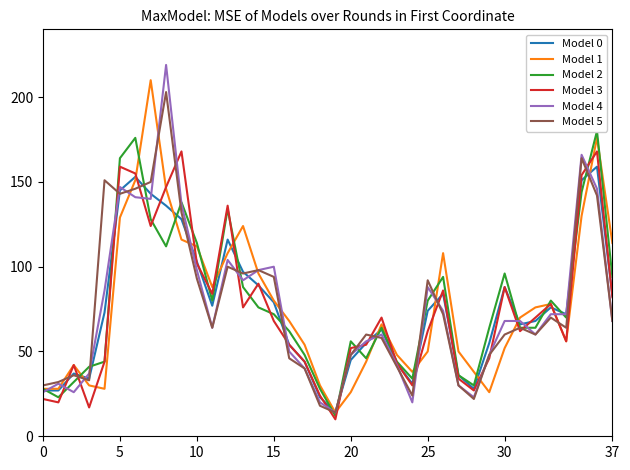

True or false: Model 5 has a value of 92 at 25.

True